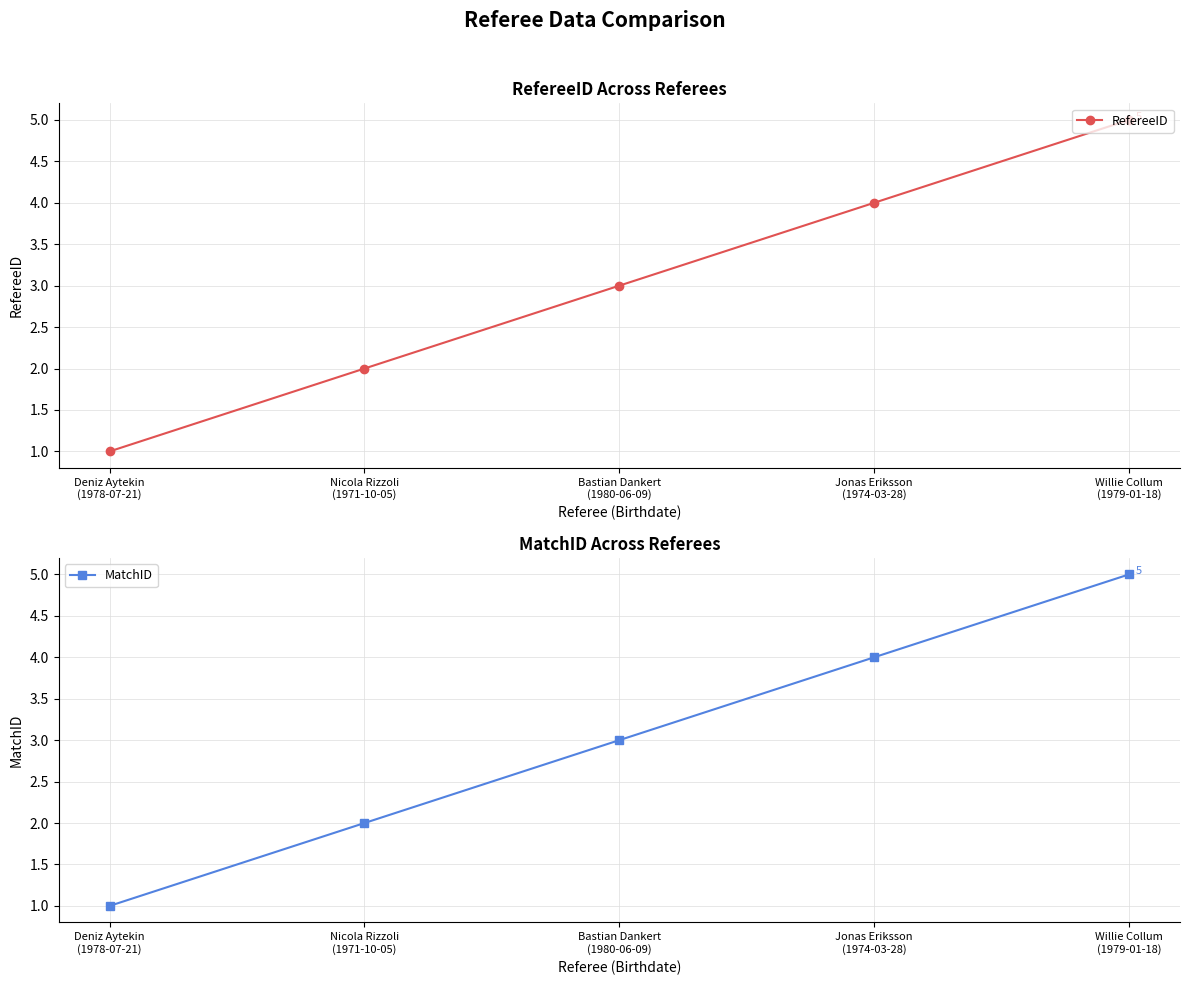

At which label is RefereeID closest to 3?

Bastian Dankert
(1980-06-09)